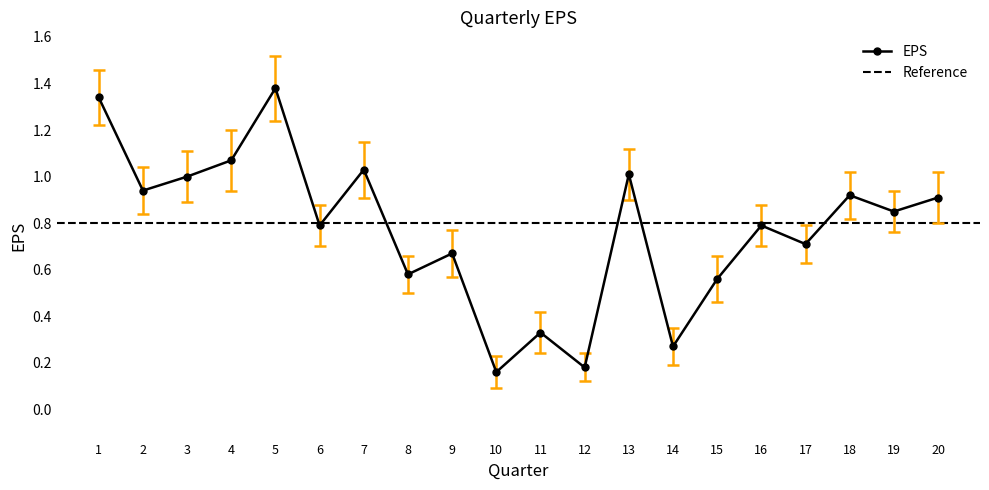

Is it true that EPS equals 0.6 at 13?

False